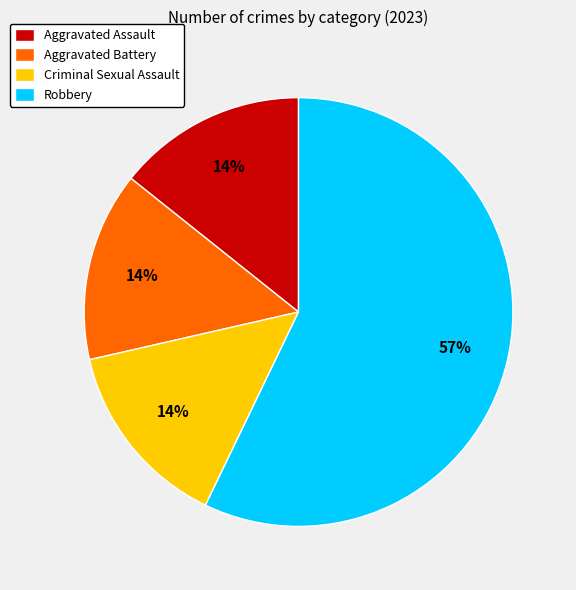

Does any single category account for the majority?

Yes